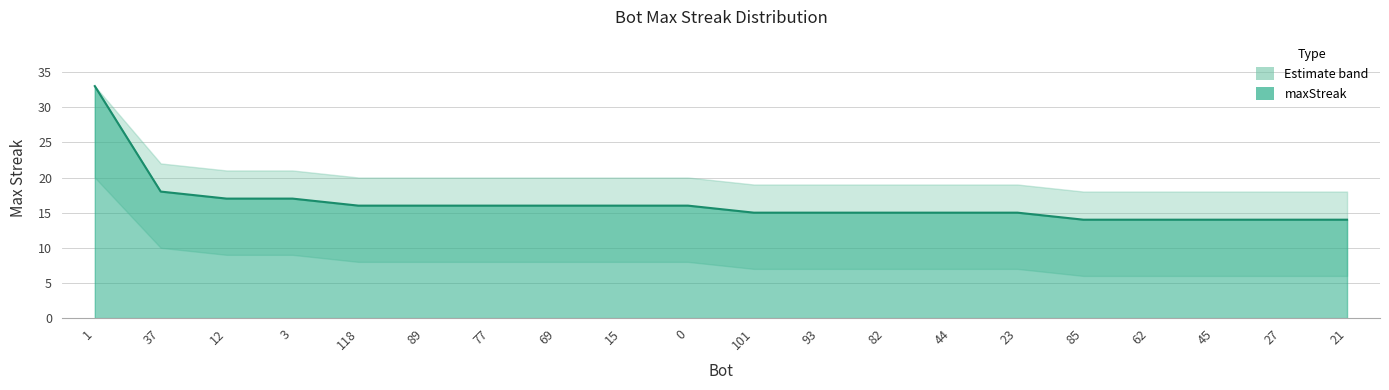

True or false: maxStreak has more than 0 points higher than both neighbors.

False